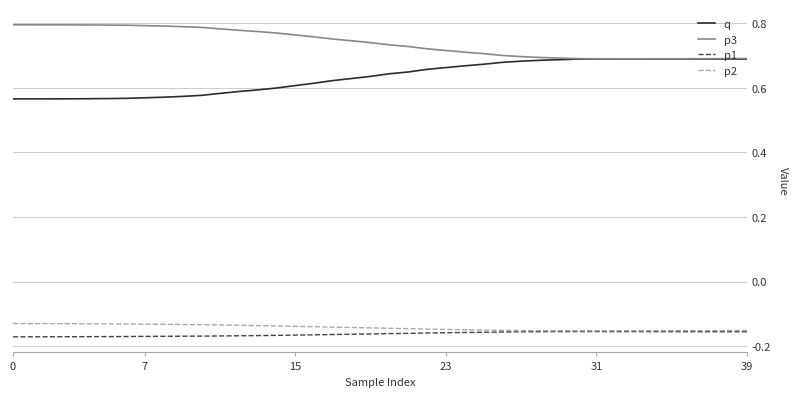

Which series has the largest total across all categories?

p3